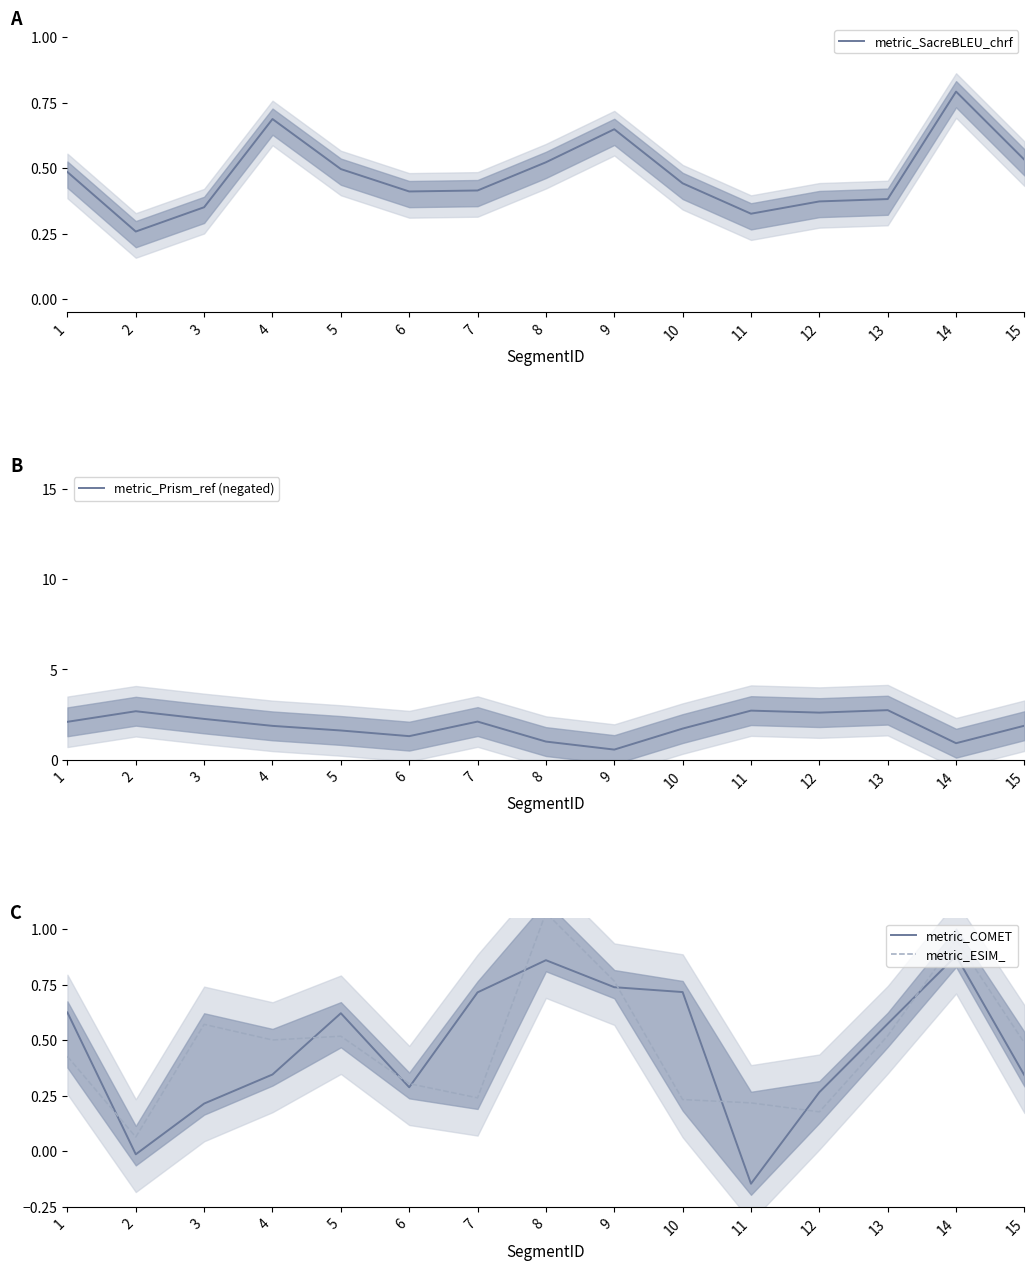

What is the maximum value shown in the chart?

2.7